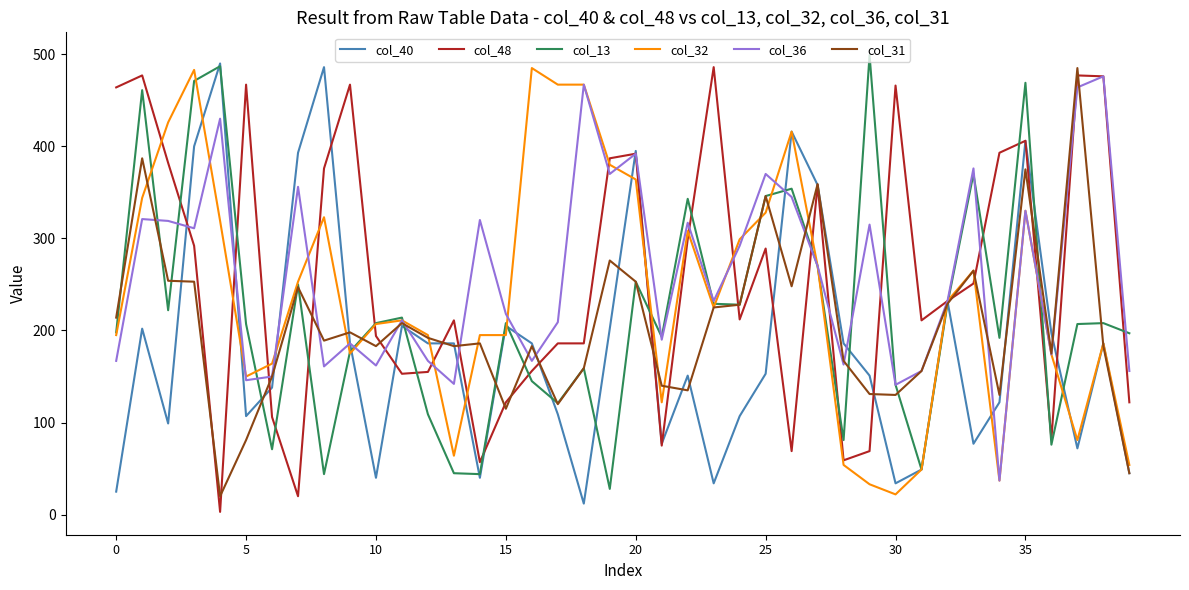

What is the greatest value displayed?

499